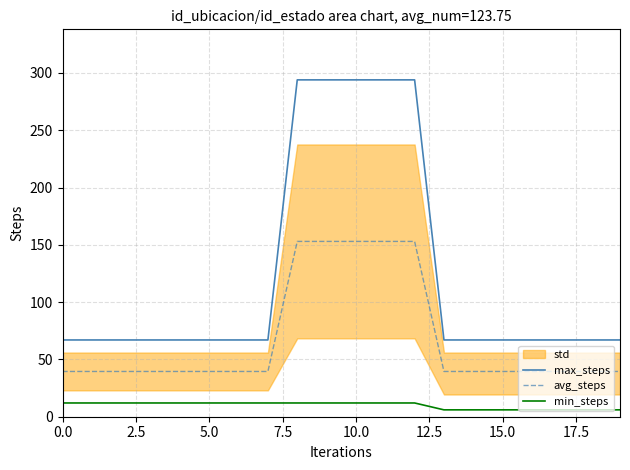

What is the smallest value displayed?

6.0